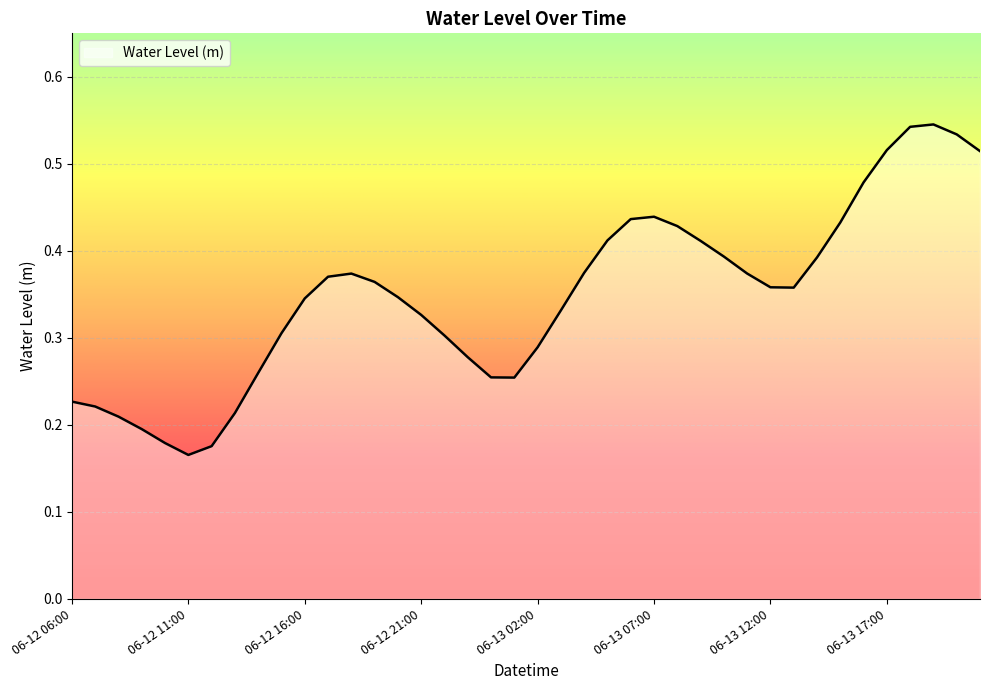

Rank the categories by value from lowest to highest.

06-12 11:00, 06-12 12:00, 06-12 10:00, 06-12 09:00, 06-12 08:00, 06-12 13:00, 06-12 07:00, 06-12 06:00, 06-13 01:00, 06-13 00:00, 06-12 14:00, 06-12 23:00, 06-13 02:00, 06-12 22:00, 06-12 15:00, 06-12 21:00, 06-13 03:00, 06-12 16:00, 06-12 20:00, 06-13 13:00, 06-13 12:00, 06-12 19:00, 06-12 17:00, 06-12 18:00, 06-13 11:00, 06-13 04:00, 06-13 14:00, 06-13 10:00, 06-13 09:00, 06-13 05:00, 06-13 08:00, 06-13 15:00, 06-13 06:00, 06-13 07:00, 06-13 16:00, 06-13 21:00, 06-13 17:00, 06-13 20:00, 06-13 18:00, 06-13 19:00